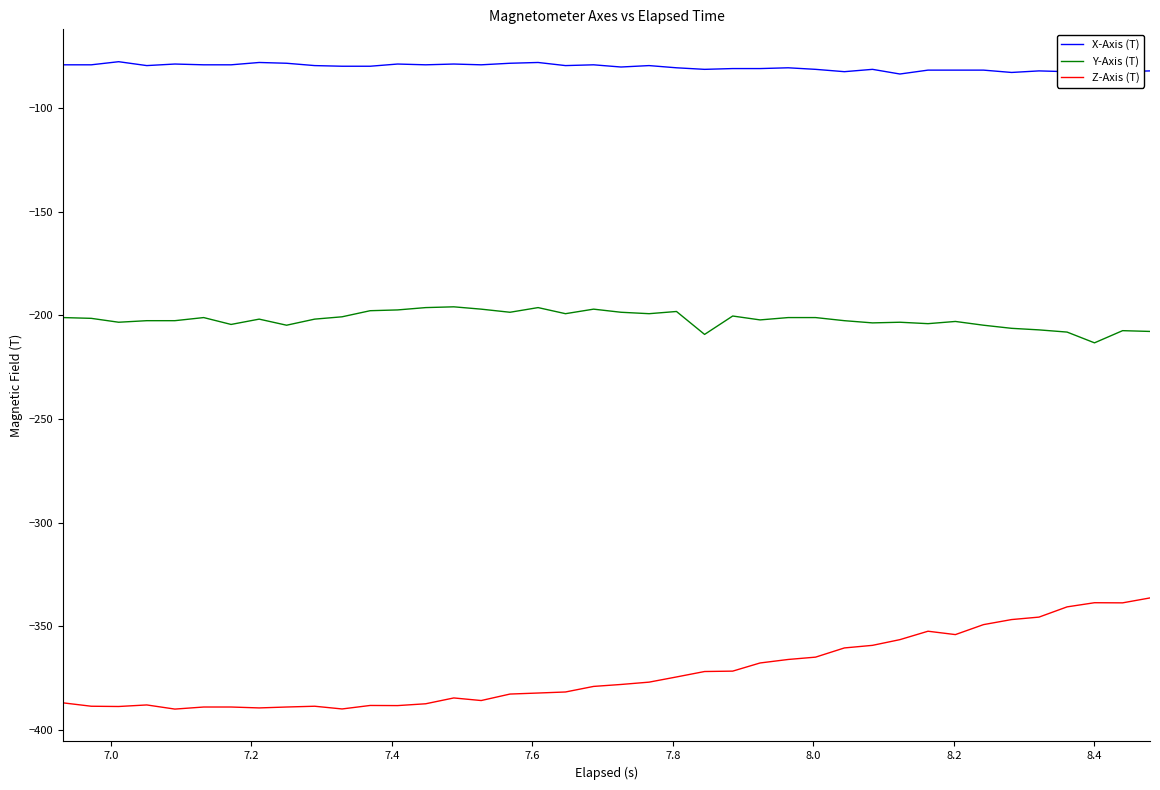

Which series has the largest total across all categories?

X-Axis (T)